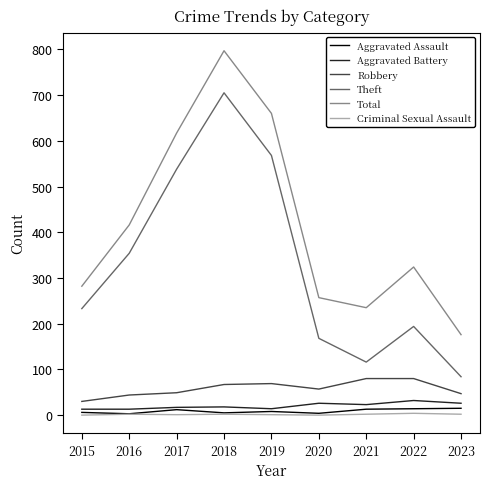

Count the number of data series in this chart.

6